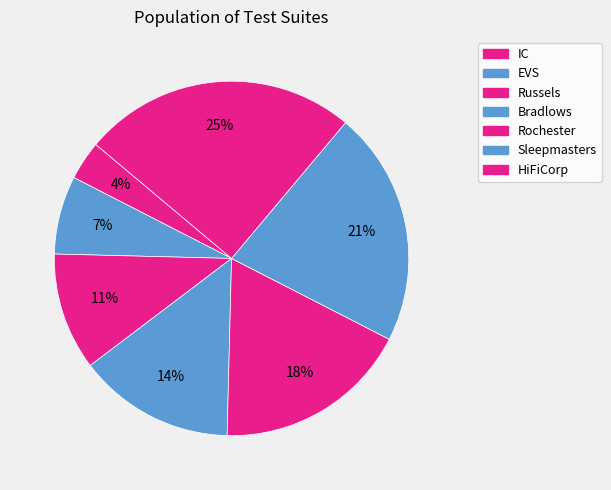

Which category has the smallest portion of the pie?

IC